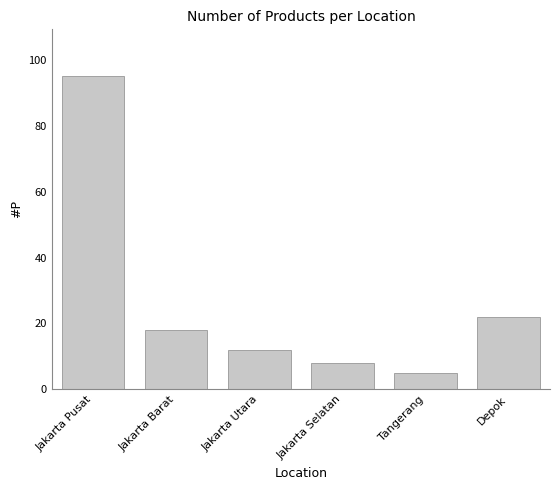

What is the greatest value displayed?

95